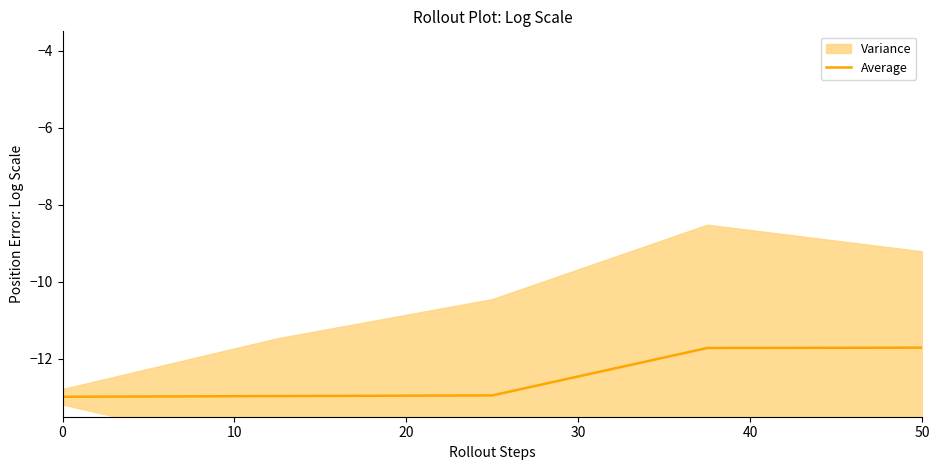

Does the chart have visible grid lines?

No